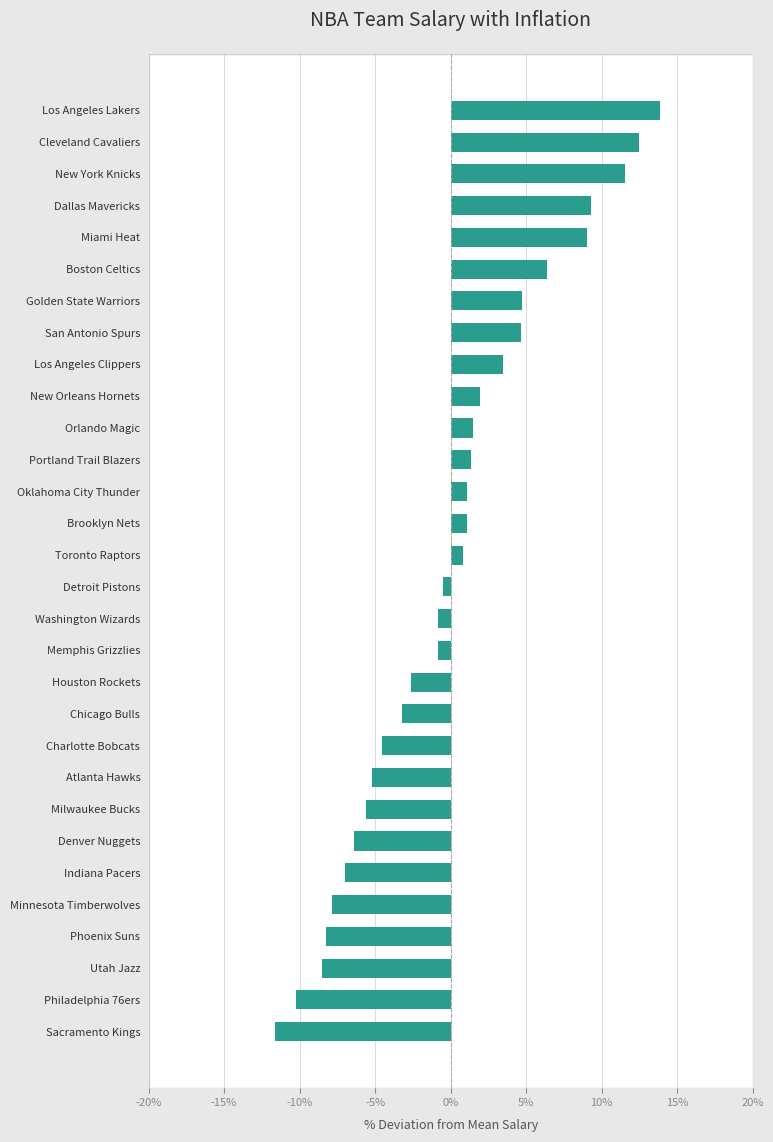

The value at Phoenix Suns is -13.4. True or false?

False